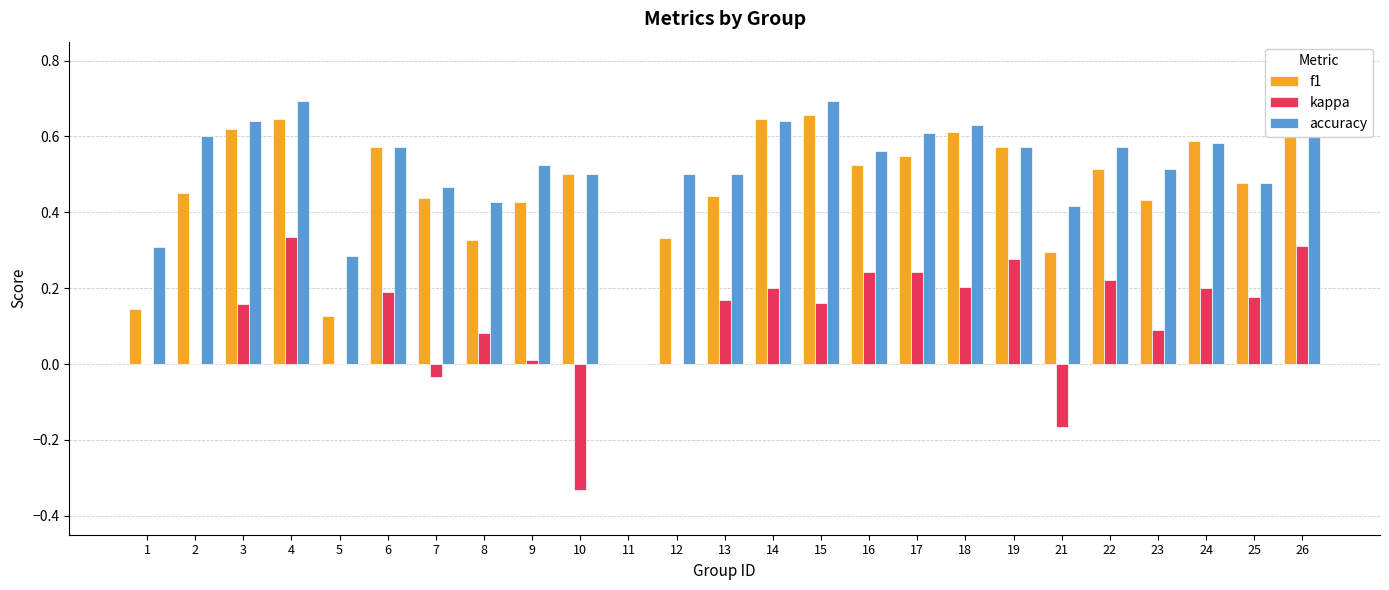

How many accuracy values are between 0 and 1?

25